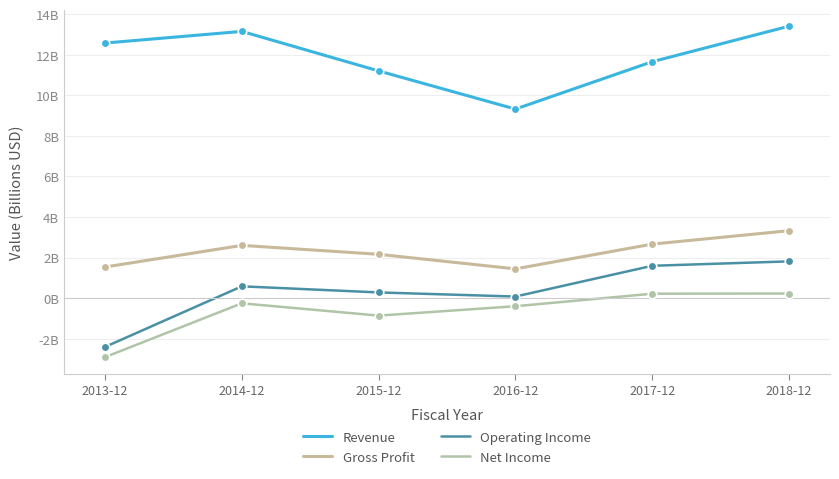

What is the total value across all series at 2015-12?

12.8